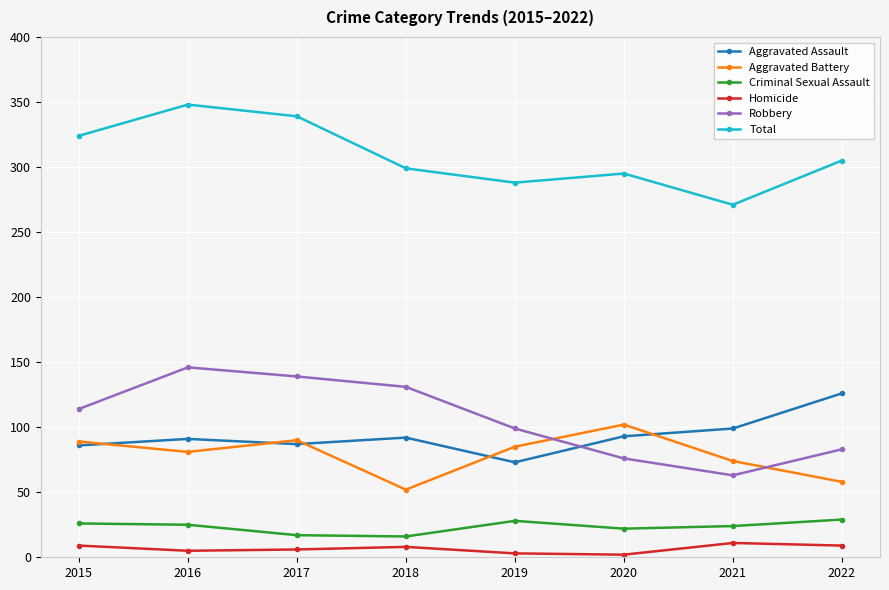

Between 2017 and 2019, which series saw the biggest shift?

Total